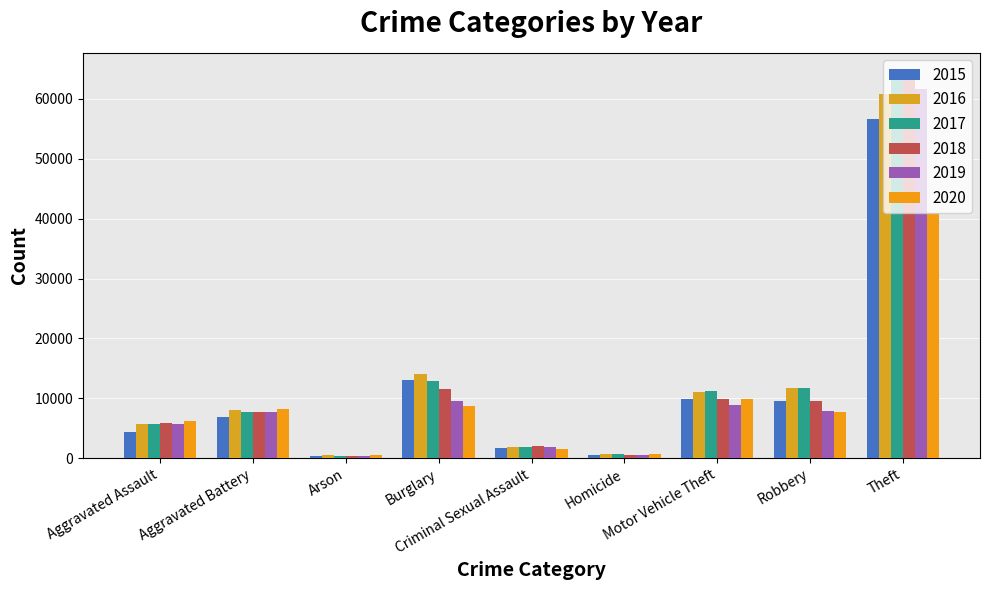

At which category is the sum across all series the highest?

Theft